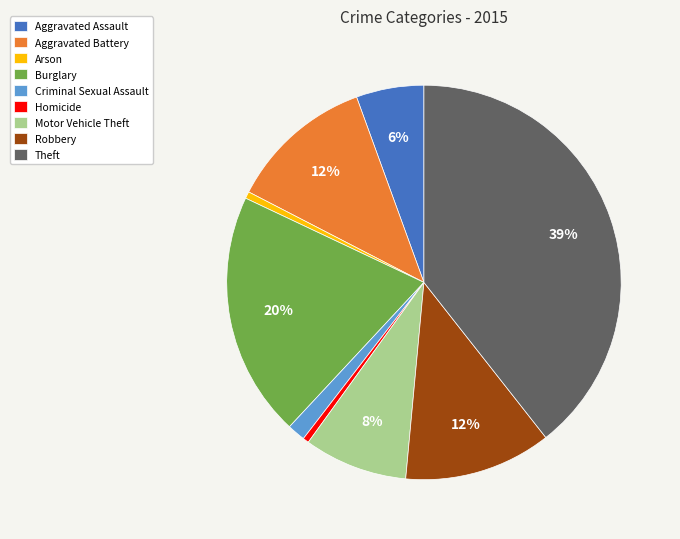

What is the largest slice in the pie chart?

Theft